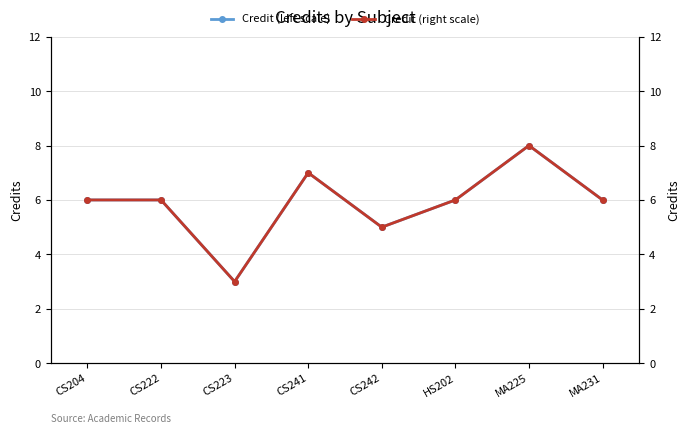

What is the label of the 2nd point from the right?

MA225